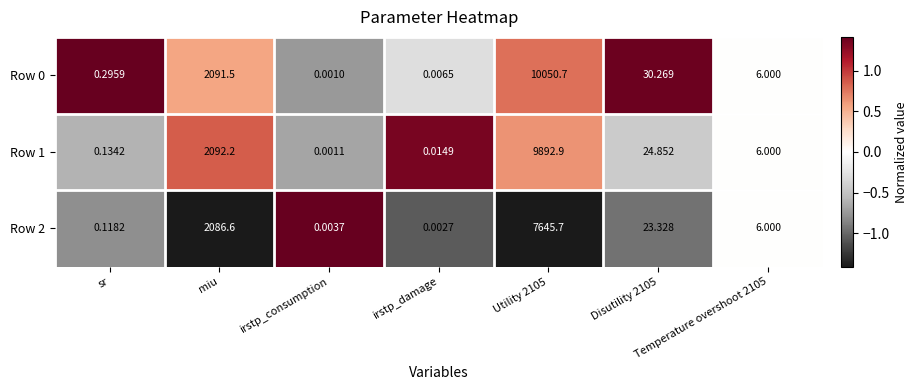

How many distinct data groups are displayed?

3